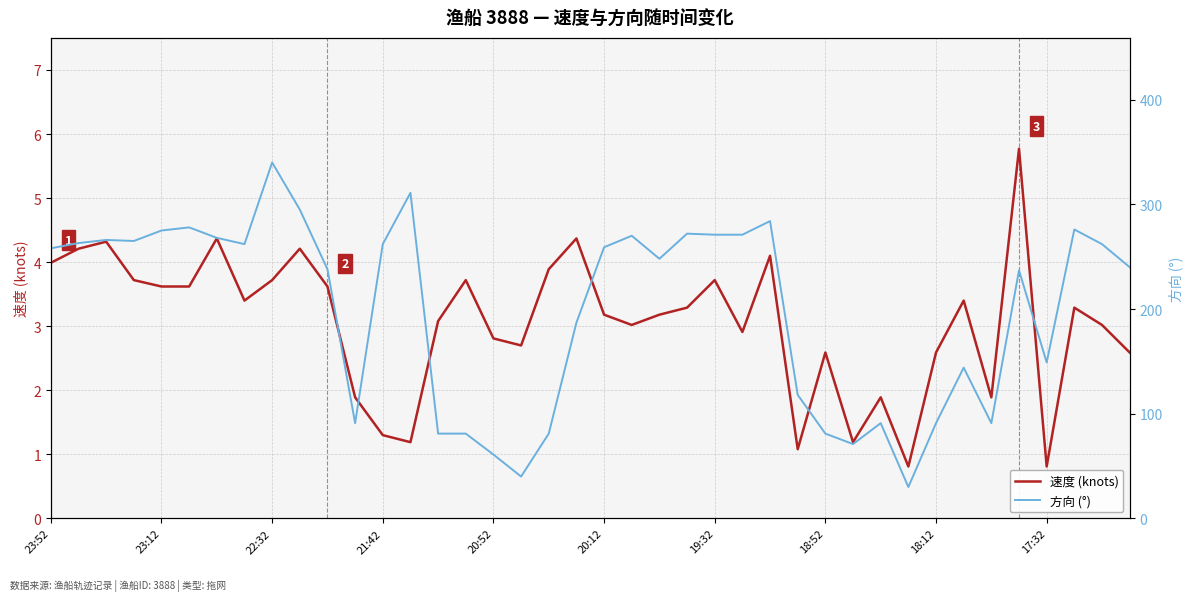

How many lines are shown in the chart?

2